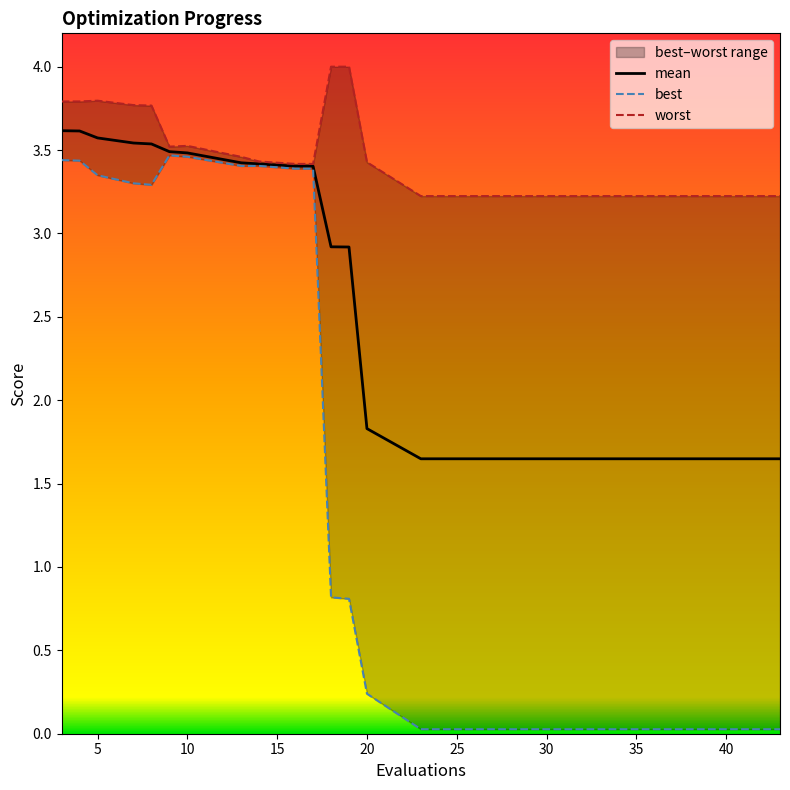

Which series has the largest total across all categories?

worst